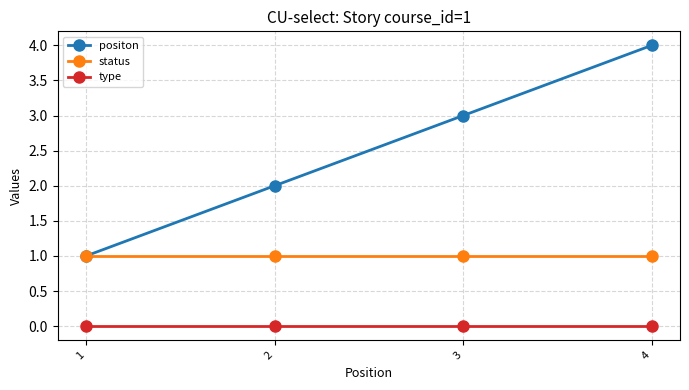

Reading right to left, extract all data points from this chart.

positon: 4	3	2	1
status: 1	1	1	1
type: 0	0	0	0